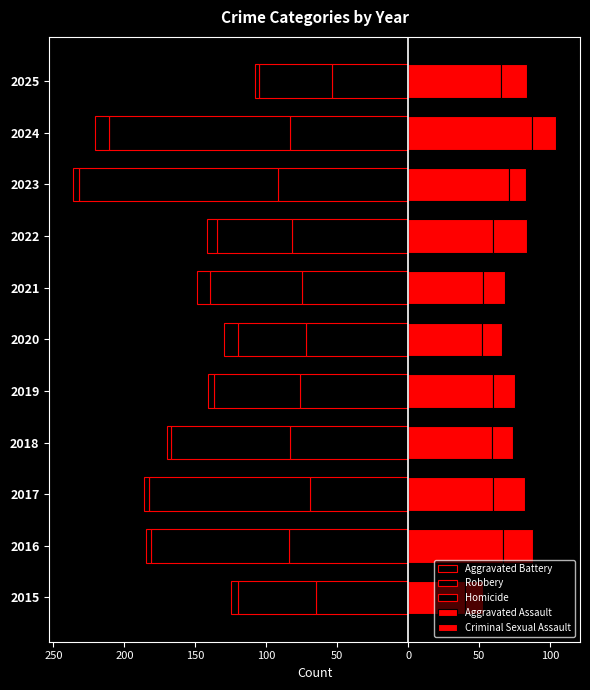

What is the lowest value of the Robbery series?

-140